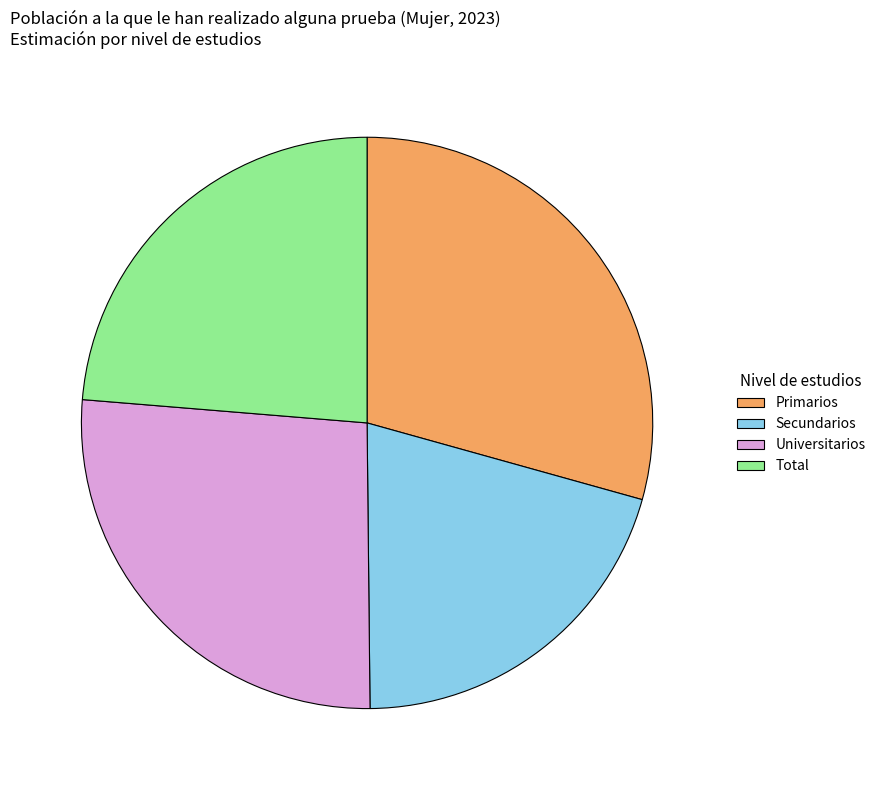

Does Secundarios represent more than half of the total?

No